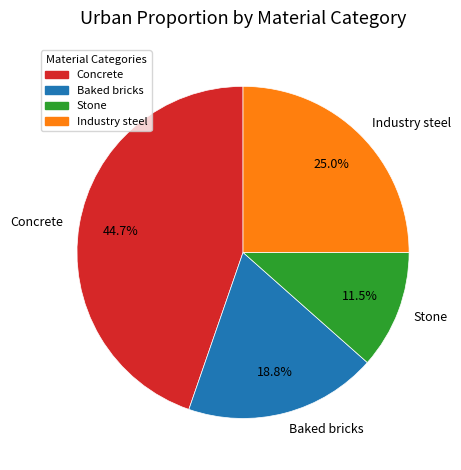

Is there a majority slice in this chart?

No